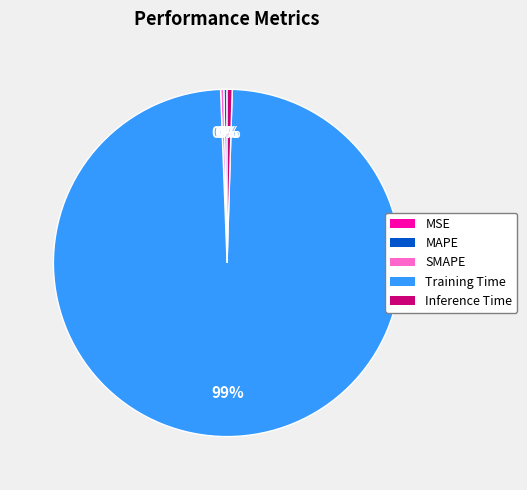

To the nearest percent, what is the average slice percentage?

20%